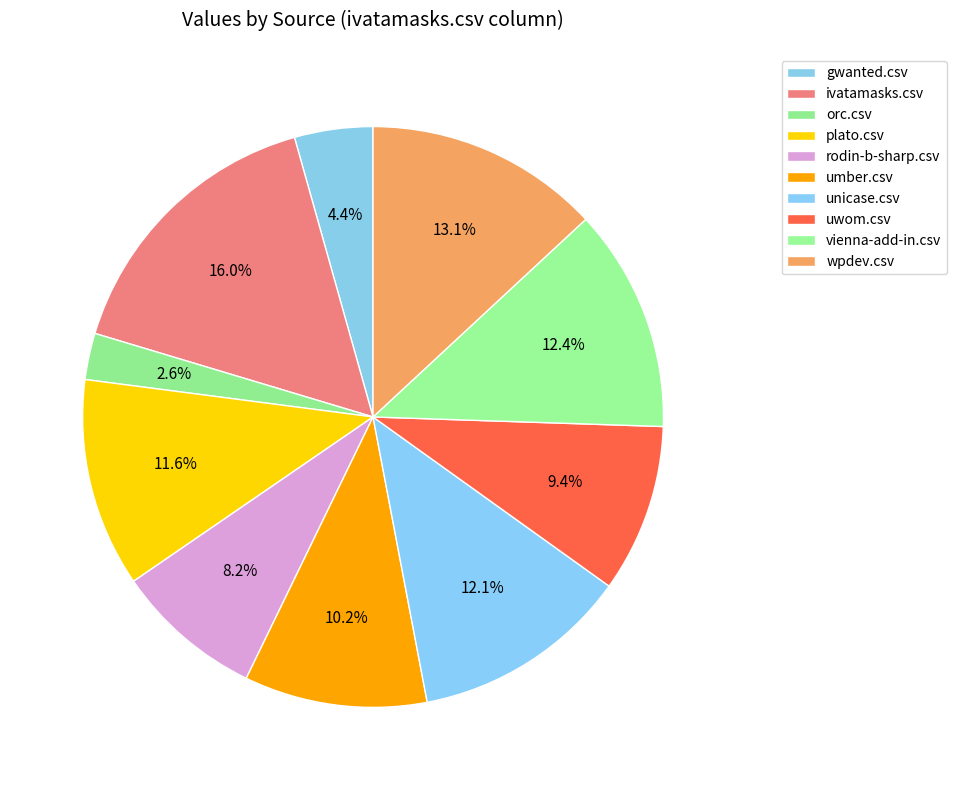

To the nearest percent, what is the combined percentage of unicase.csv and gwanted.csv?

16%